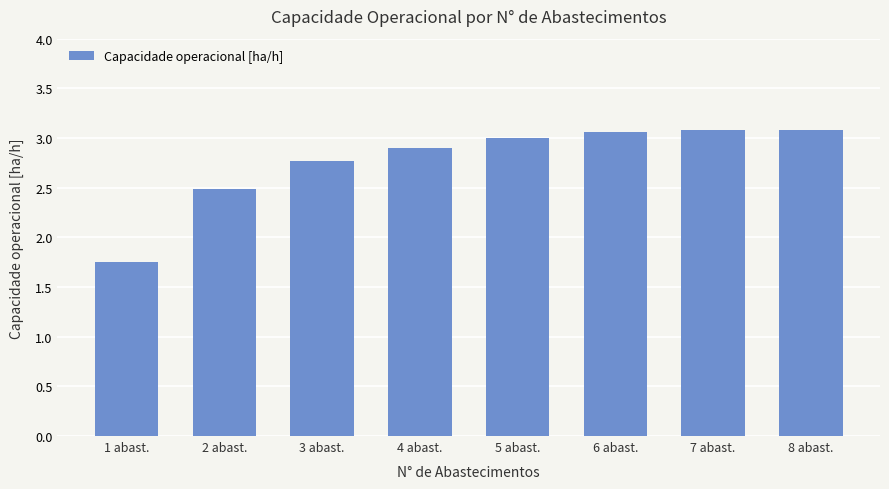

Where is the data nearest to the value 2?

1 abast.